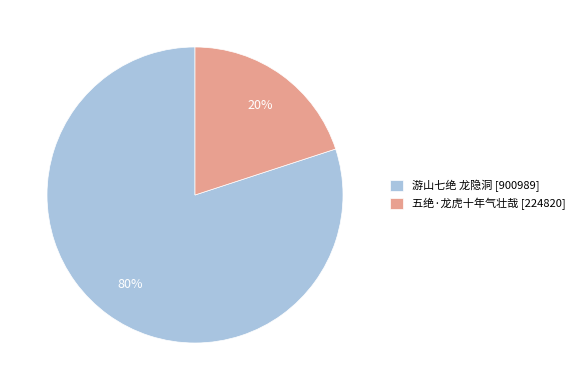

Which category has the smallest portion of the pie?

五绝·龙虎十年气壮哉